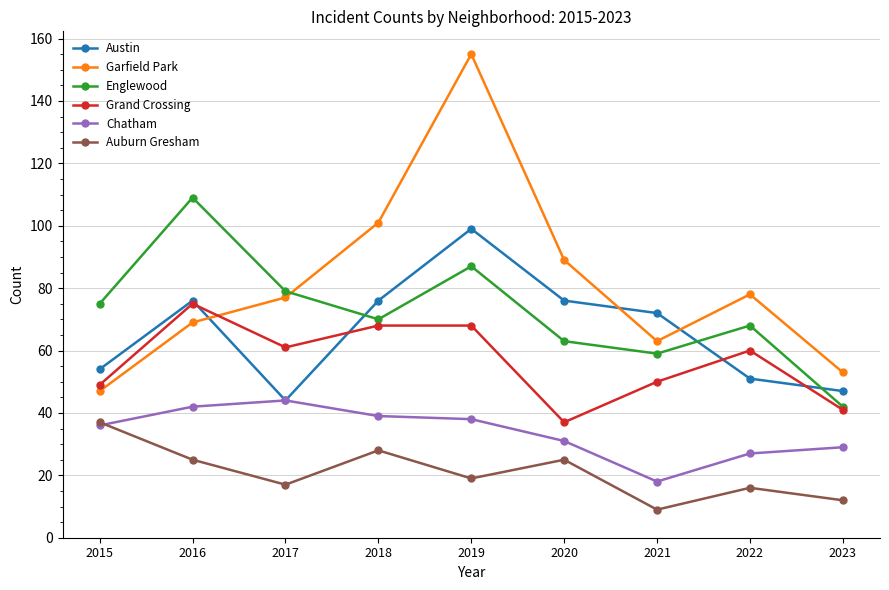

What is the lowest value of the Grand Crossing series?

37